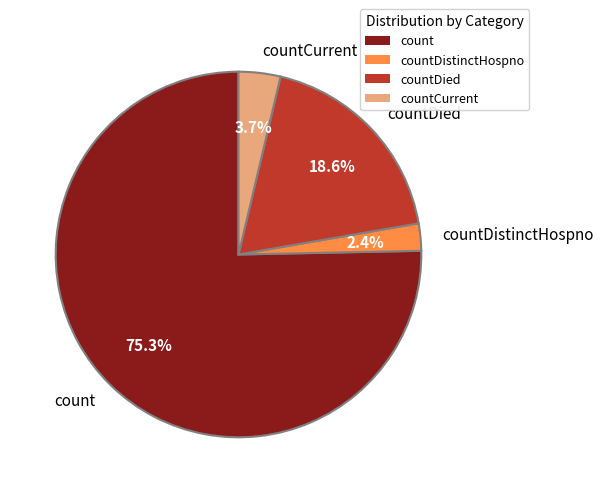

Which category has the biggest portion of the pie?

count